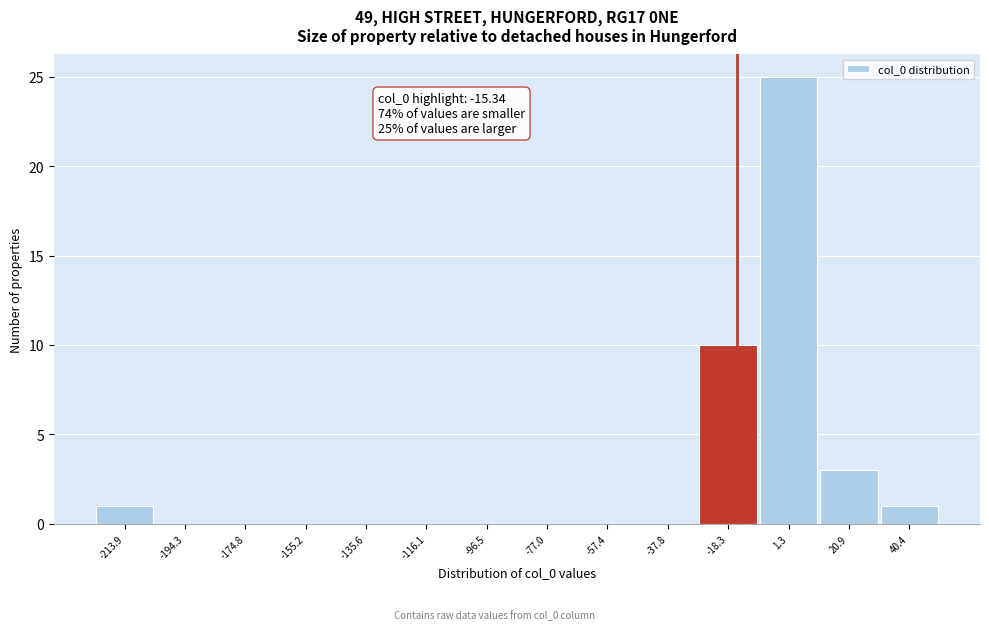

Over which range of the x-axis is the bar tallest?

-8 to 12